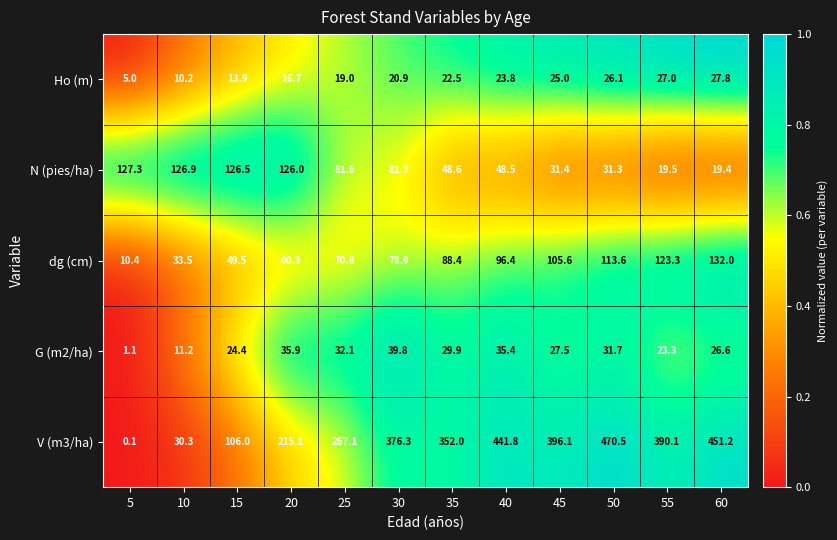

What is the difference between the N (pies/ha) values at 35 and 50?

17.3